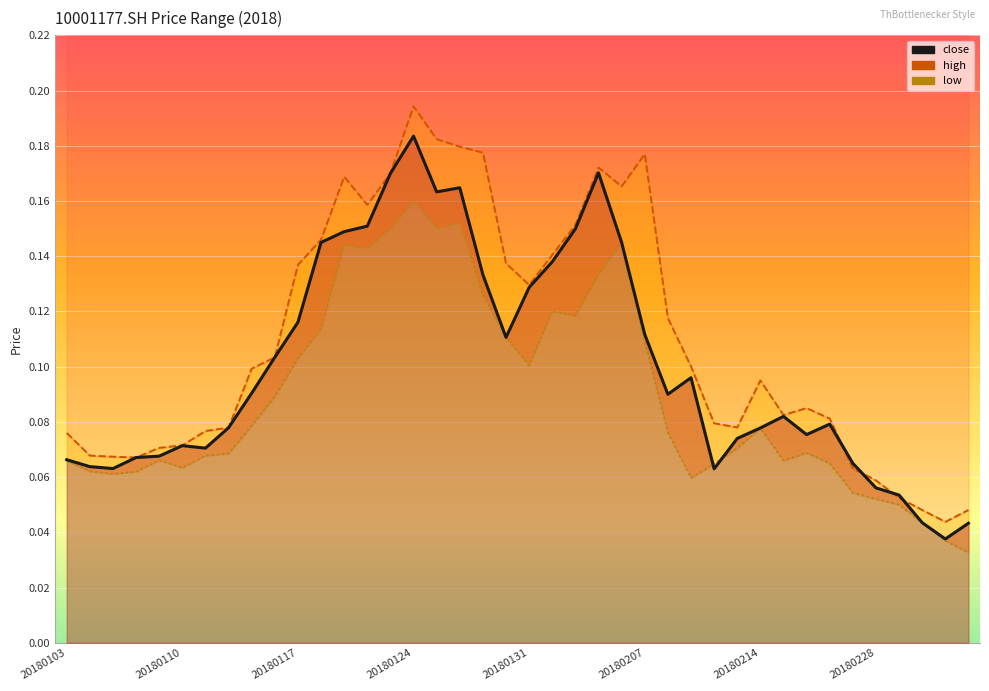

The value of high at 26 is 0.2. True or false?

False